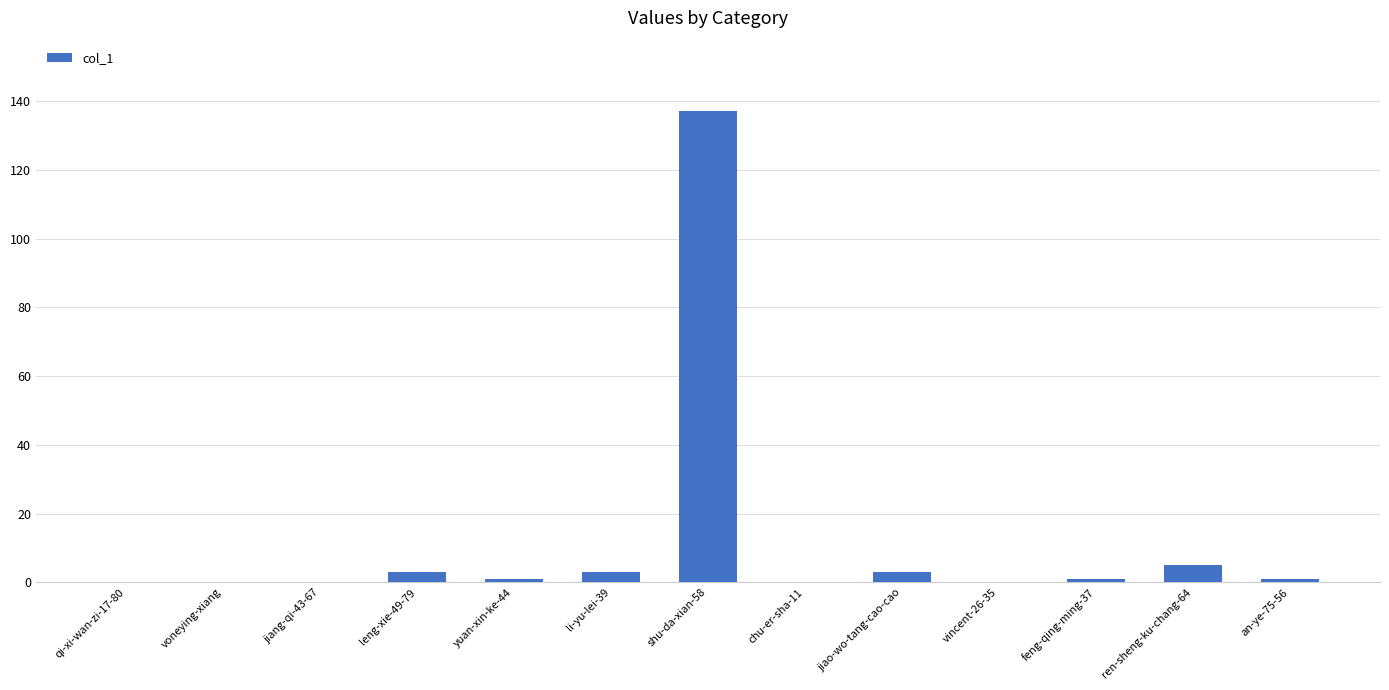

What is the change in value from shu-da-xian-58 to chu-er-sha-11?

-137